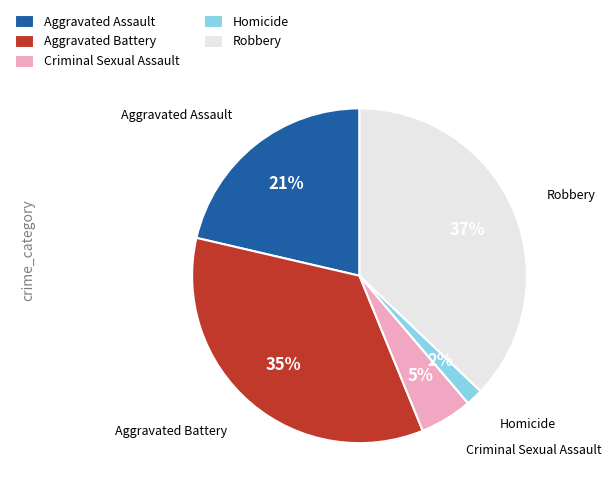

How many segments does this pie chart have?

5